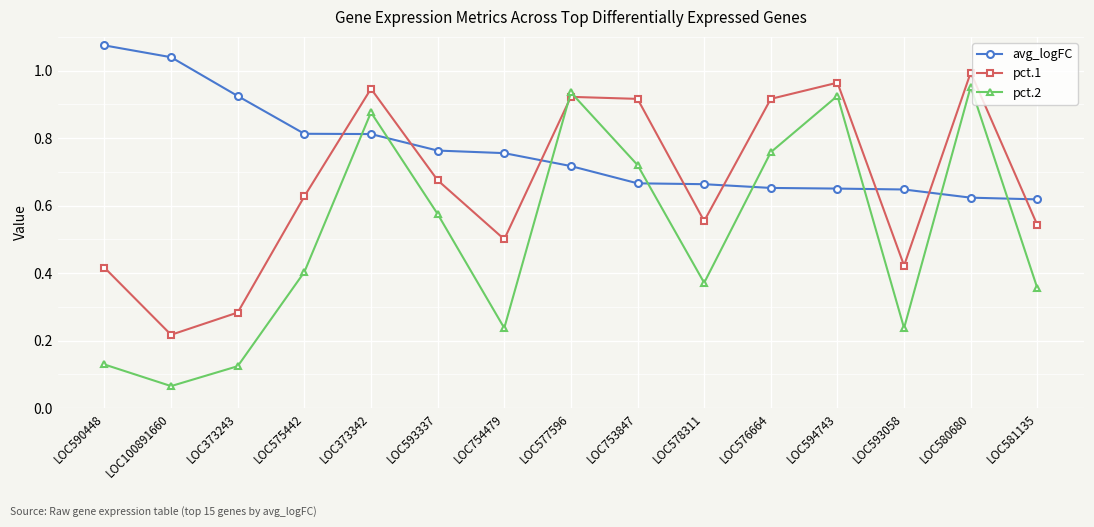

What is the sum of all pct.1 values?

9.9